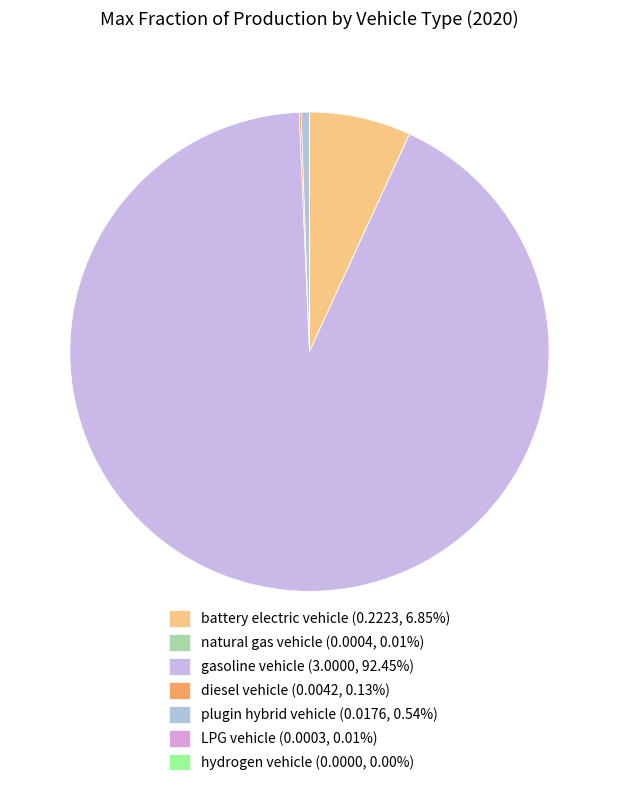

Rank the categories by value from highest to lowest.

gasoline vehicle, battery electric vehicle, plugin hybrid vehicle, diesel vehicle, natural gas vehicle, LPG vehicle, hydrogen vehicle